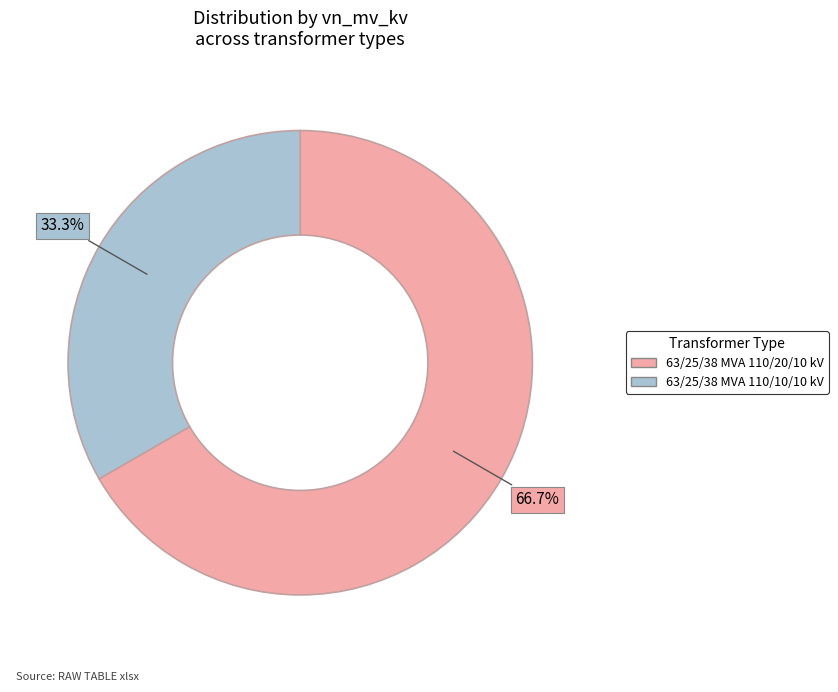

To the nearest percent, what is the difference between the largest and smallest slice percentages?

33%